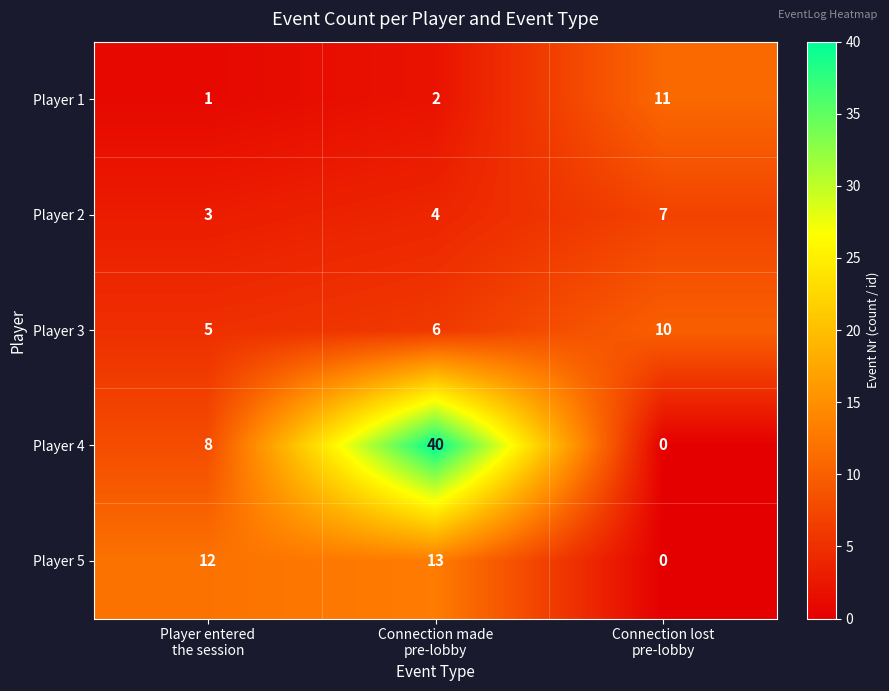

How many values in the Player 4 series are below 8?

1